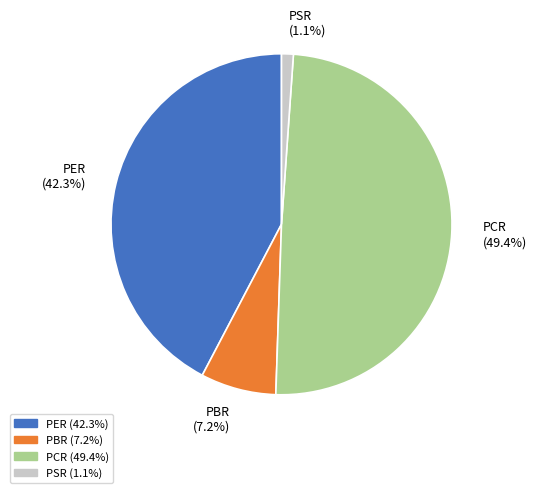

Is the sum of PBR and PER greater than half?

No